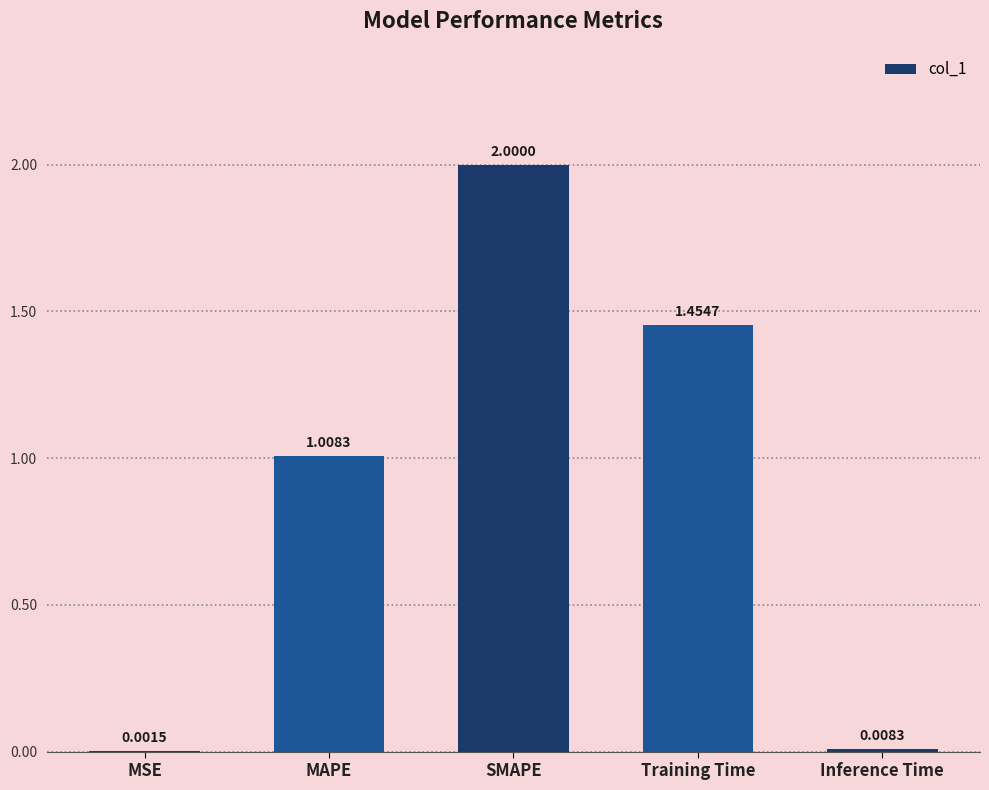

What is the greatest value displayed?

2.0